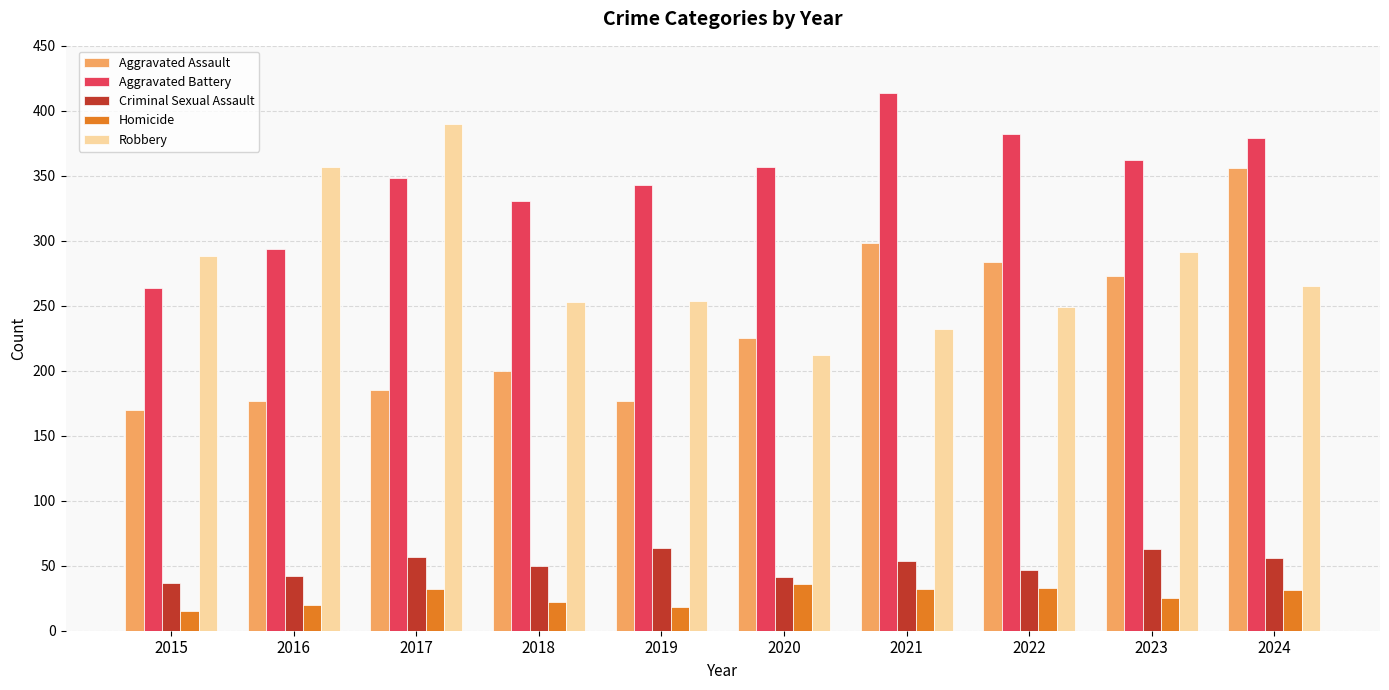

Is the value of Homicide at 2017 greater than the value of Aggravated Battery at 2023?

No